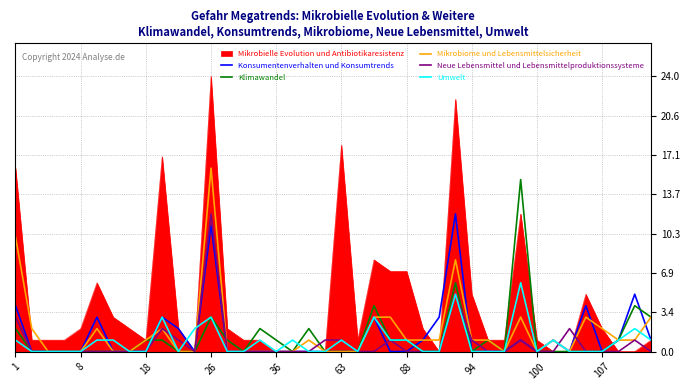

Which series has the widest spread of values?

Mikrobielle Evolution und Antibiotikaresistenz